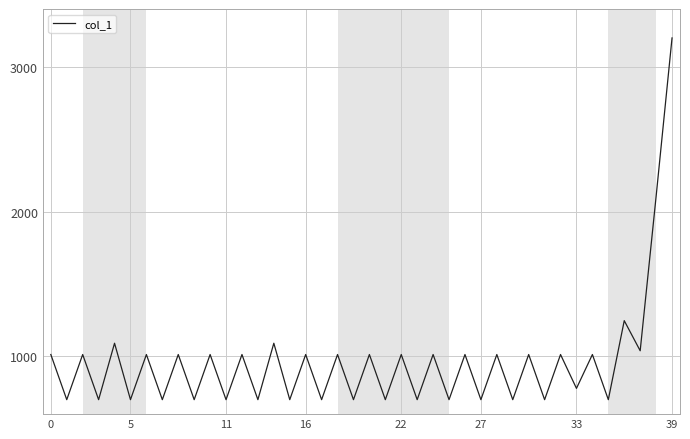

Does the chart have visible grid lines?

Yes